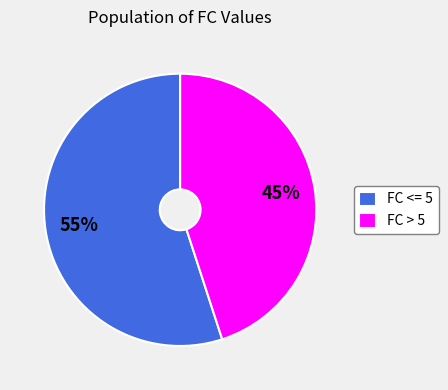

To the nearest percent, what portion does FC <= 5 represent?

55%